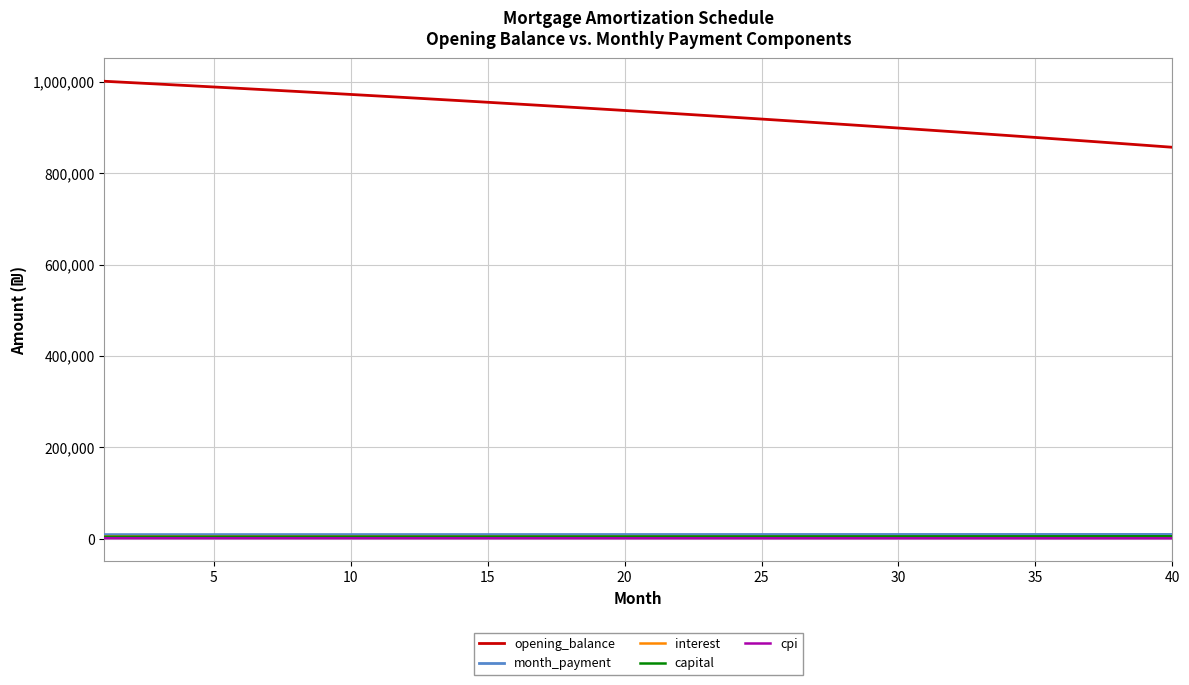

True or false: opening_balance and cpi cross at least once.

False